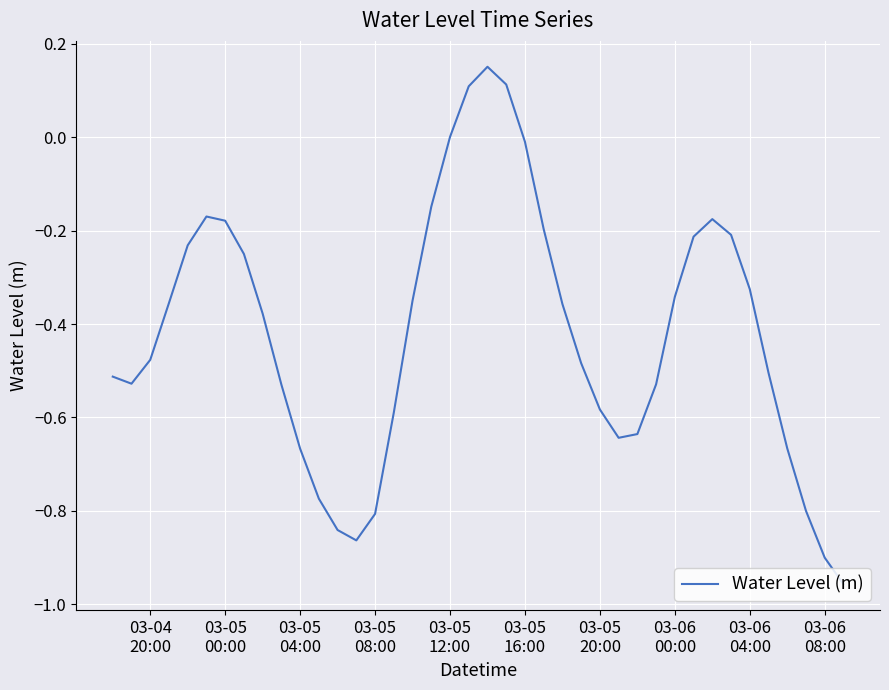

Is this an area chart (filled region under the line)?

No